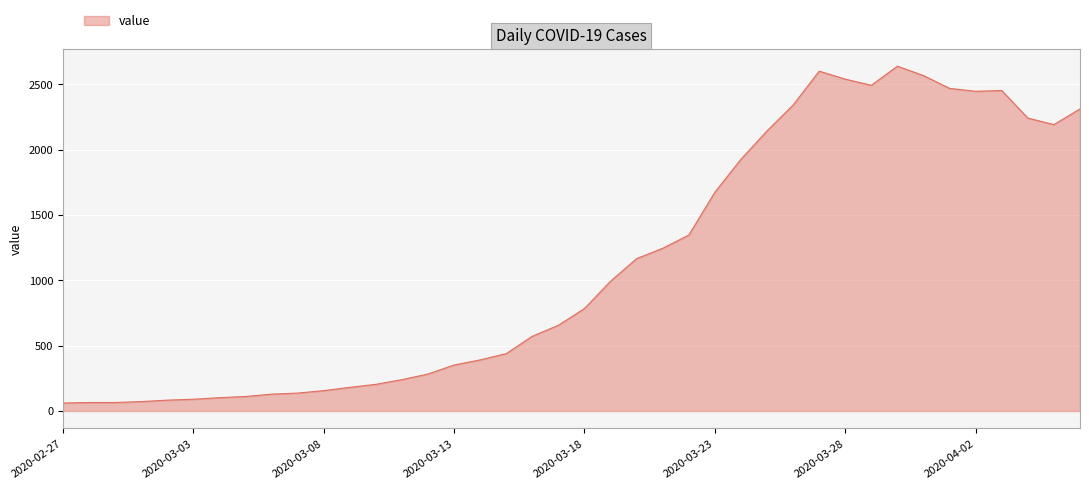

What is the smallest value displayed?

61